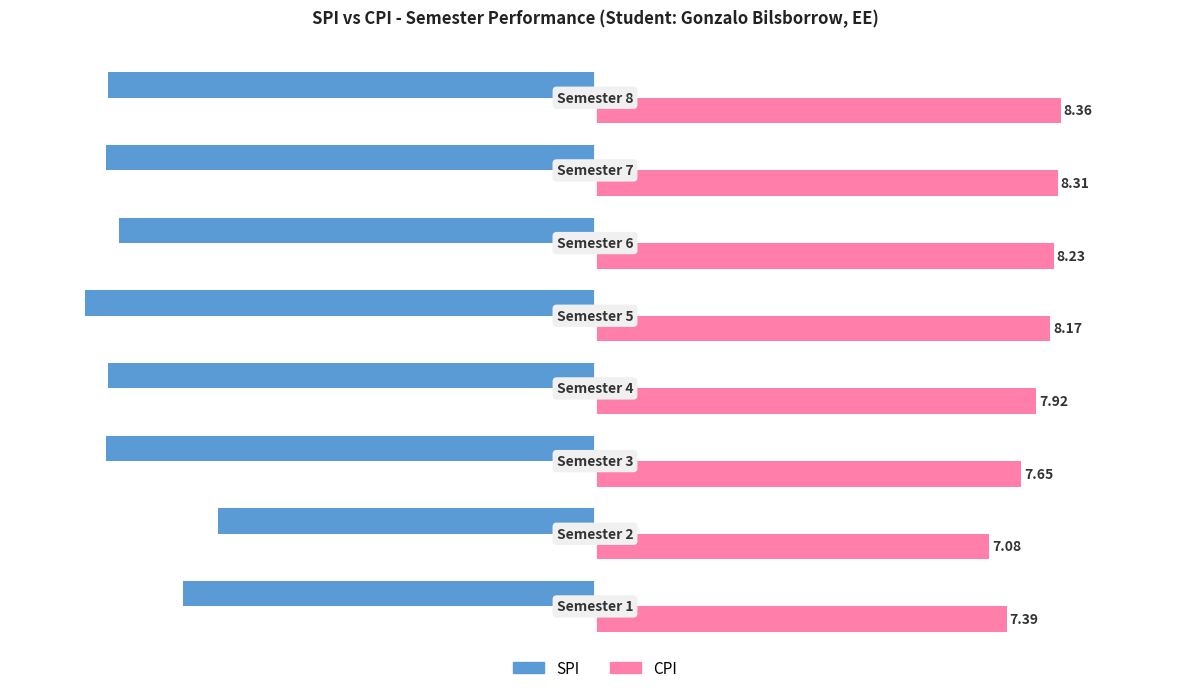

List the series in order of their peak value, highest first.

CPI, SPI